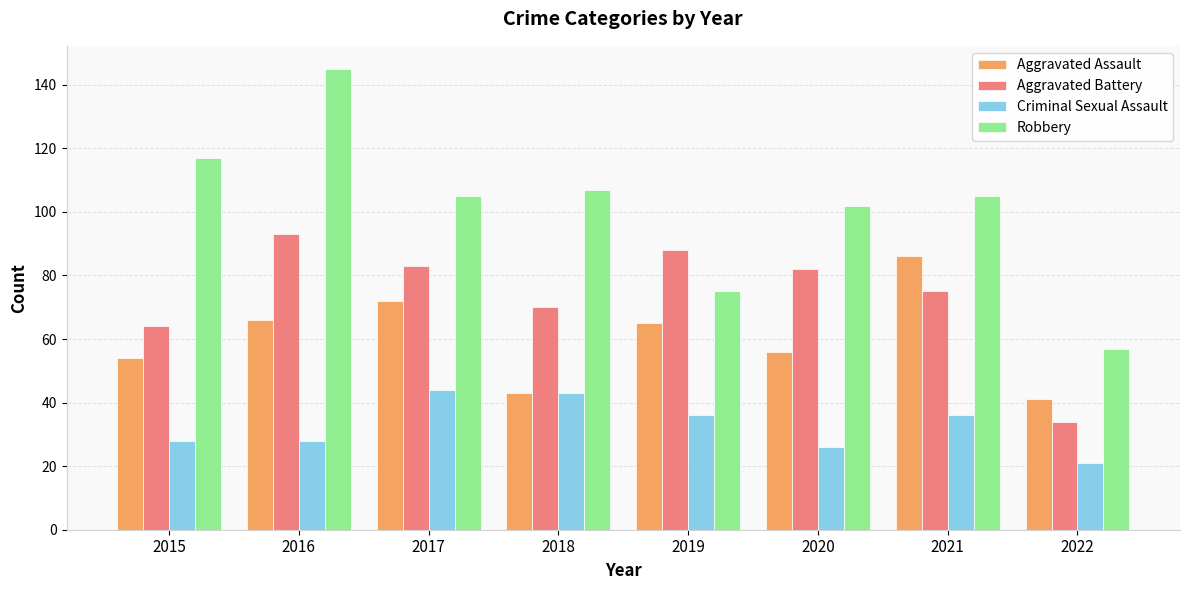

What is the minimum value for Robbery?

57